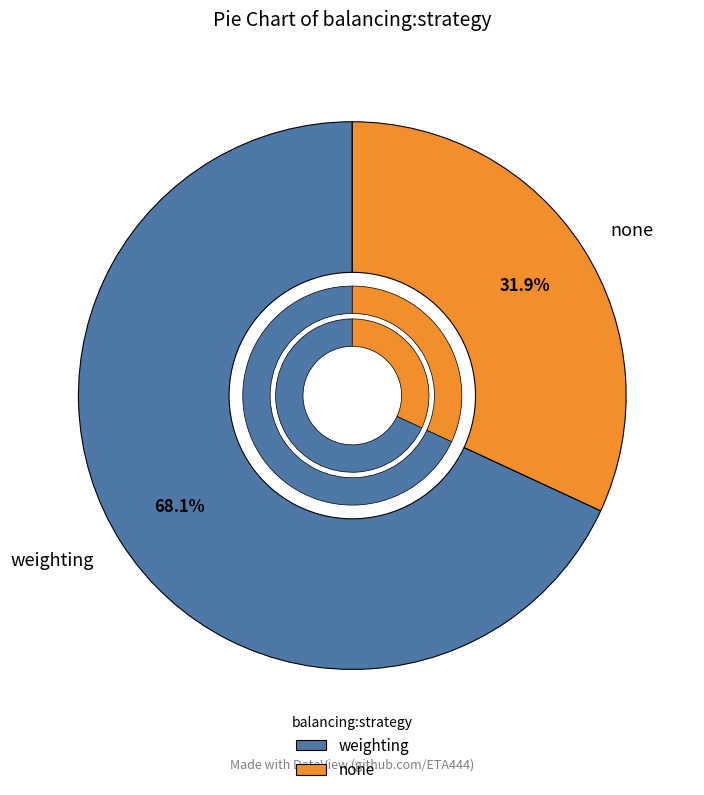

Count the number of slices in the pie.

2